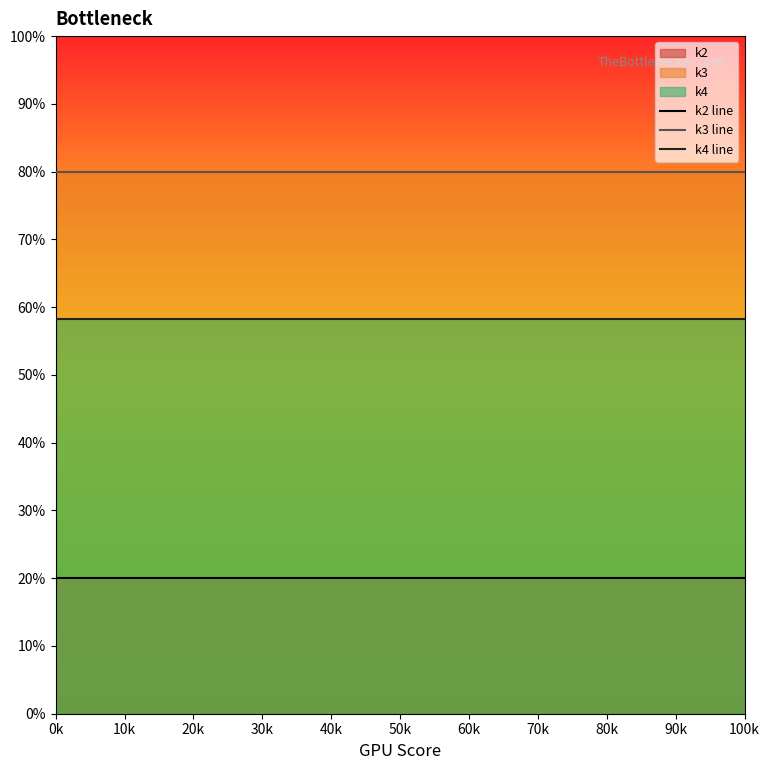

What is the total value across all series at 100k?

158.2